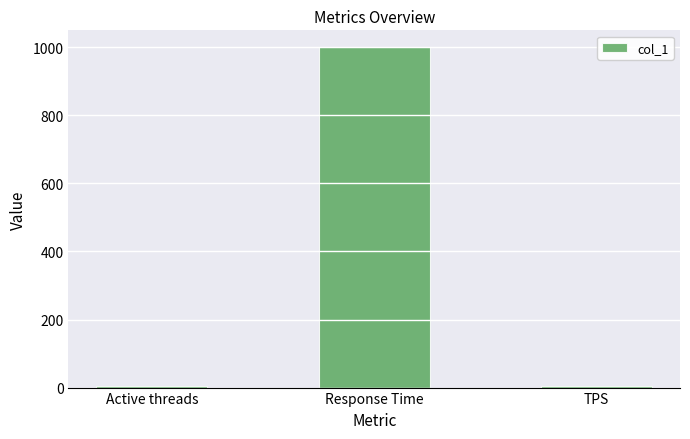

Which category has the highest value across all series?

Response Time